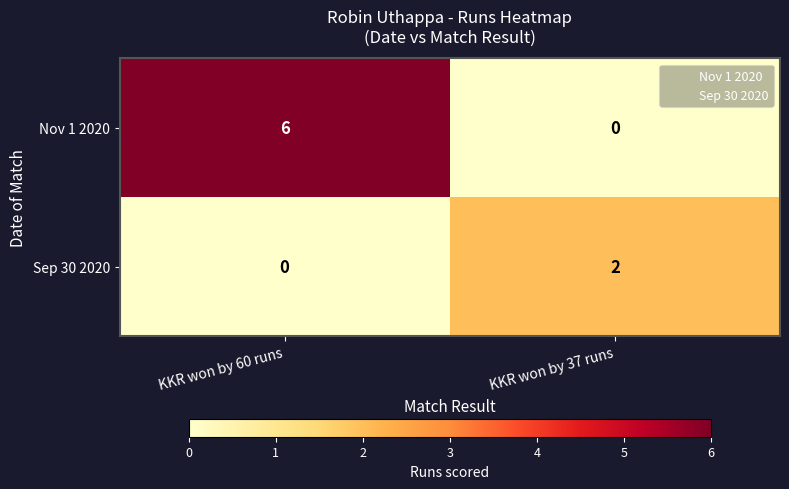

Reading right to left, list all the values displayed in this chart.

Nov 1 2020: KKR won by 37 runs=0	KKR won by 60 runs=6
Sep 30 2020: KKR won by 37 runs=2	KKR won by 60 runs=0